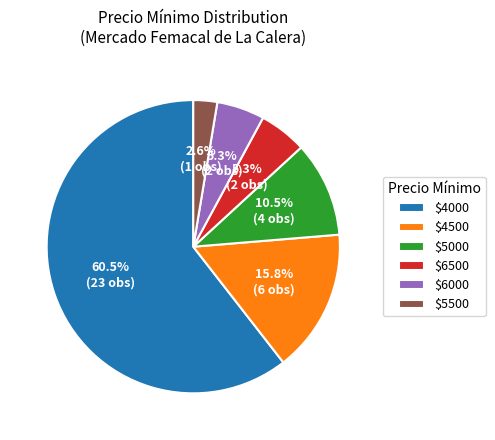

What is the smallest slice in the pie chart?

$5500